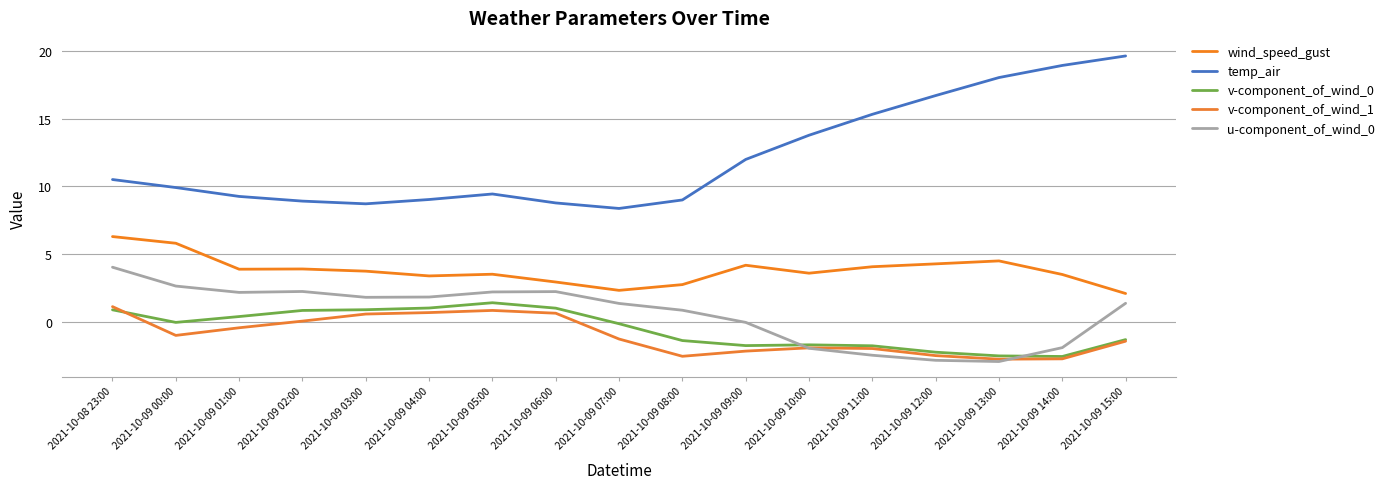

Is it true that temp_air equals 11.9 at 2021-10-09 04:00?

False